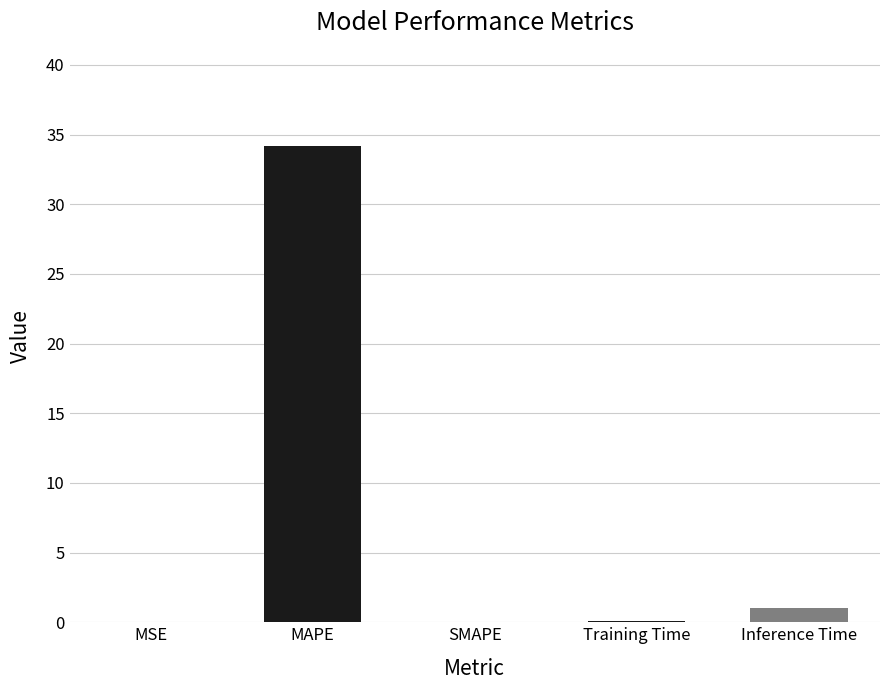

Between MSE and Inference Time, which is larger?

Inference Time